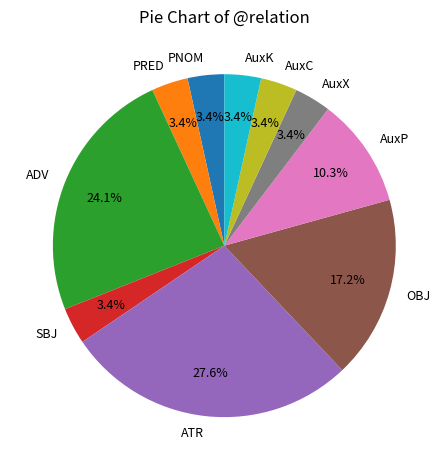

Does ATR account for over 50% of the chart?

No